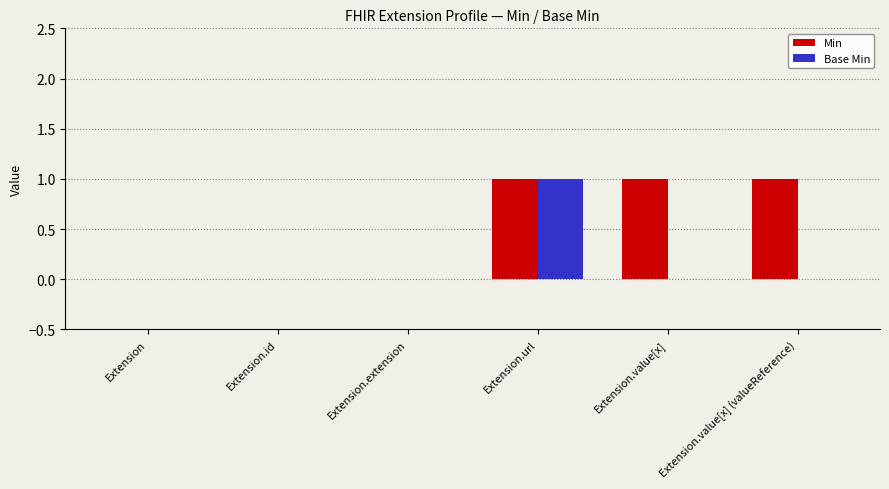

Read the Base Min value at Extension.url.

1